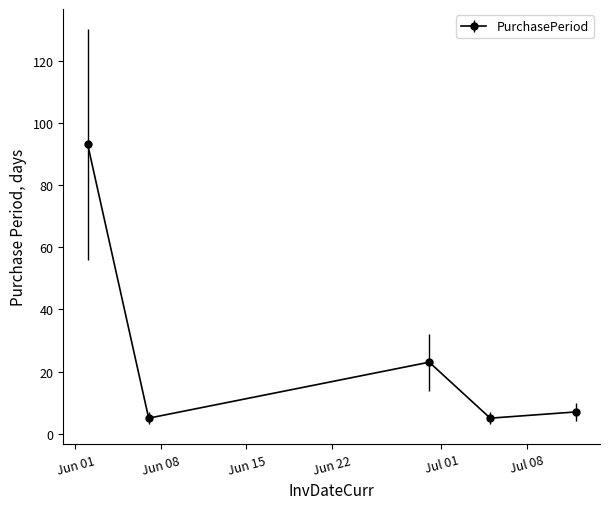

What is the maximum value shown in the chart?

93